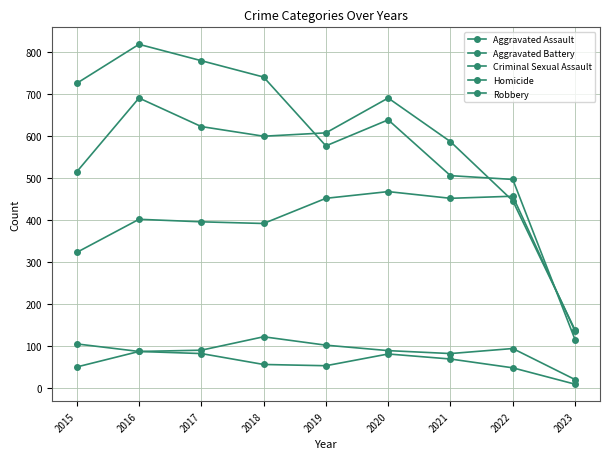

How many series are shown in this chart?

5